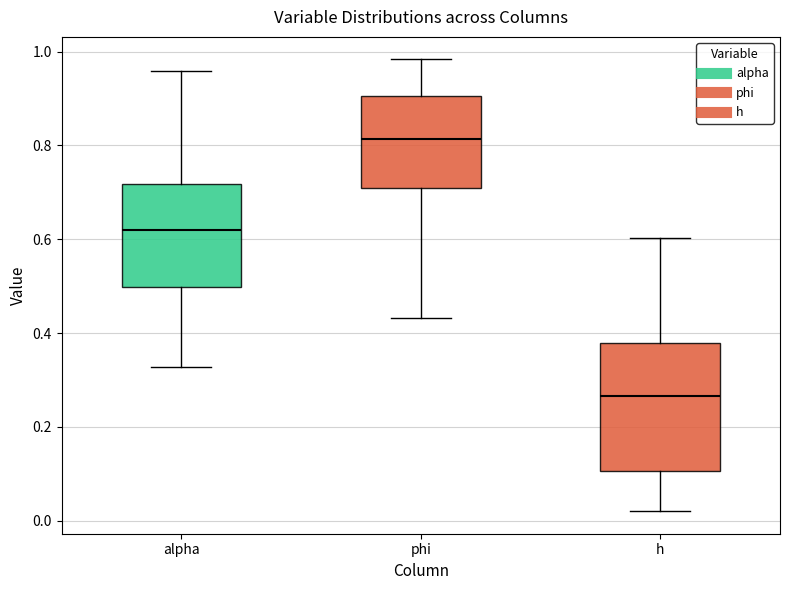

Reading left to right, read every box against the y-axis: the position of its median line, the range the box covers, and the ends of its whiskers. The values are not printed on the chart, so give them approximately, as read against the axis.

alpha: median 0.62, box 0.50 to 0.72, whiskers 0.32 to 0.96
phi: median 0.82, box 0.70 to 0.90, whiskers 0.44 to 0.98
h: median 0.26, box 0.10 to 0.38, whiskers 0.02 to 0.60